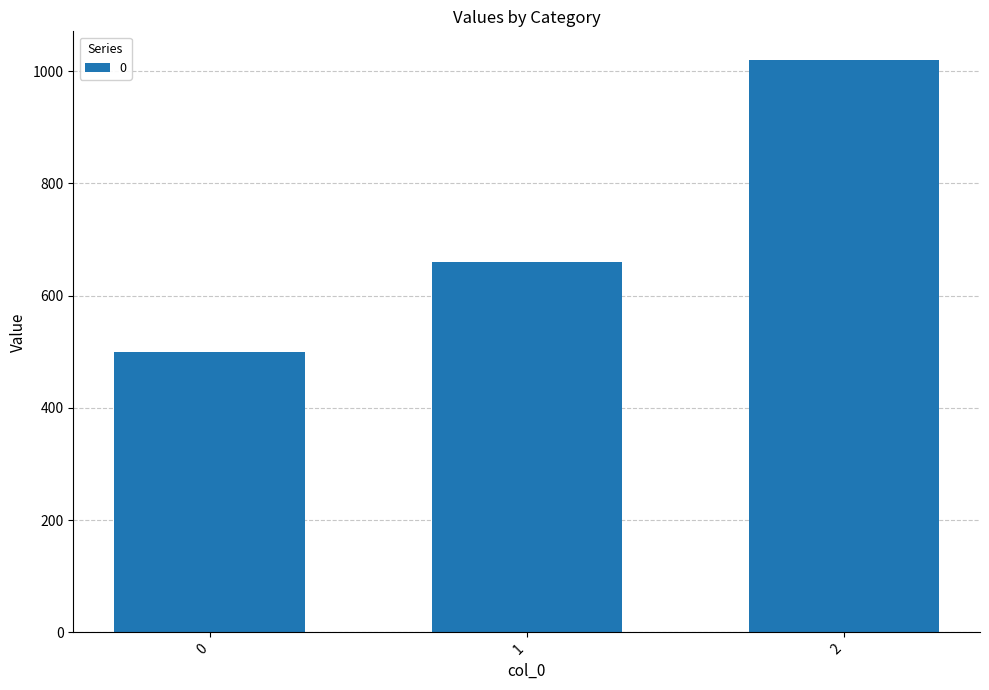

Reading left to right, list all the values displayed in this chart.

500	660	1020